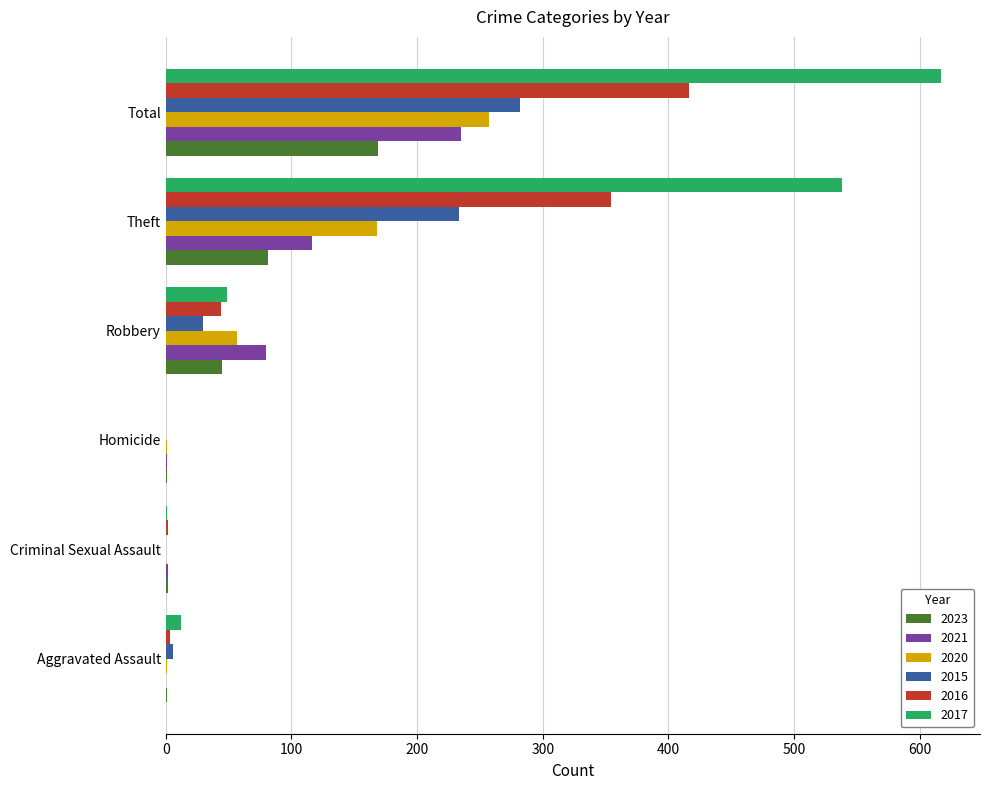

What is the sum of all 2021 values?

434